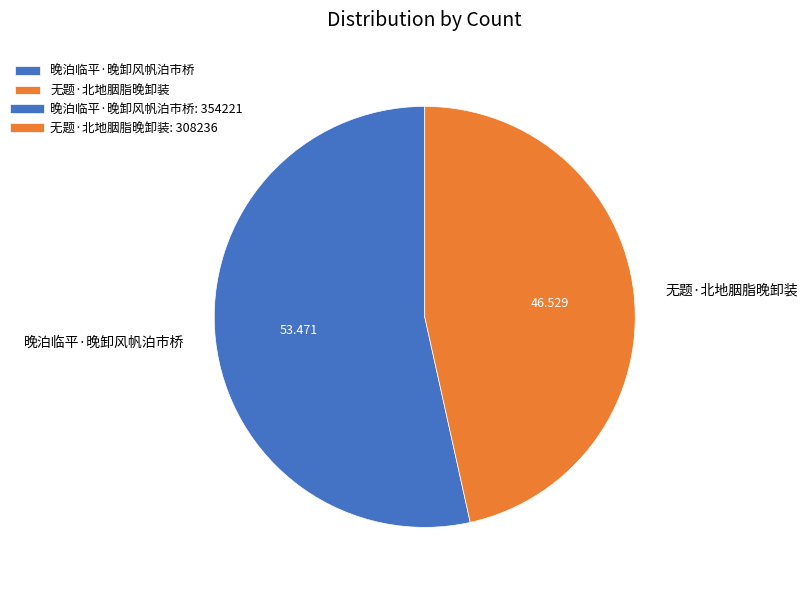

Is the sum of 晚泊临平·晚卸风帆泊市桥 and 无题·北地胭脂晚卸装 greater than half?

Yes